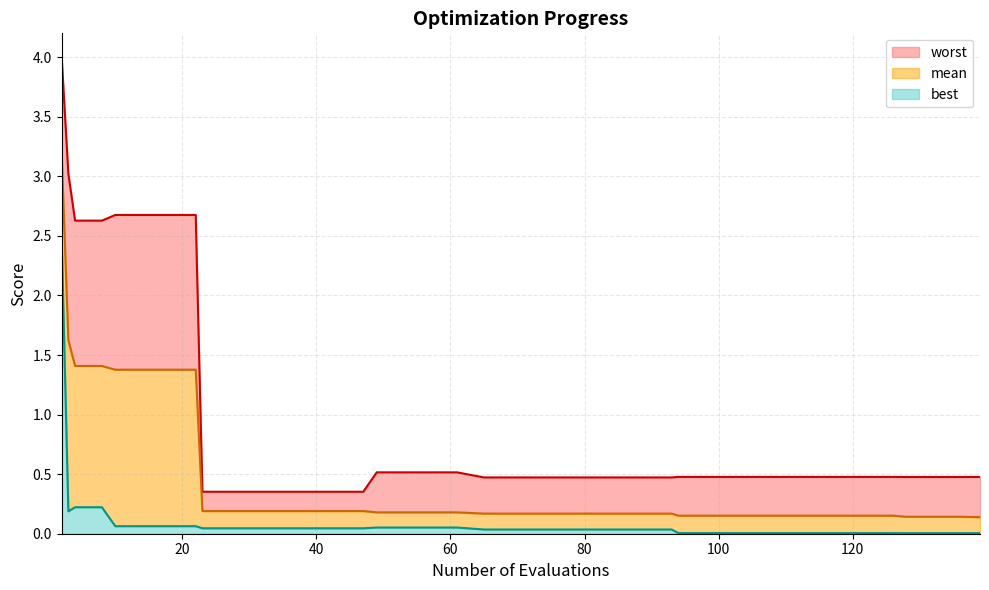

Does the chart have visible grid lines?

Yes